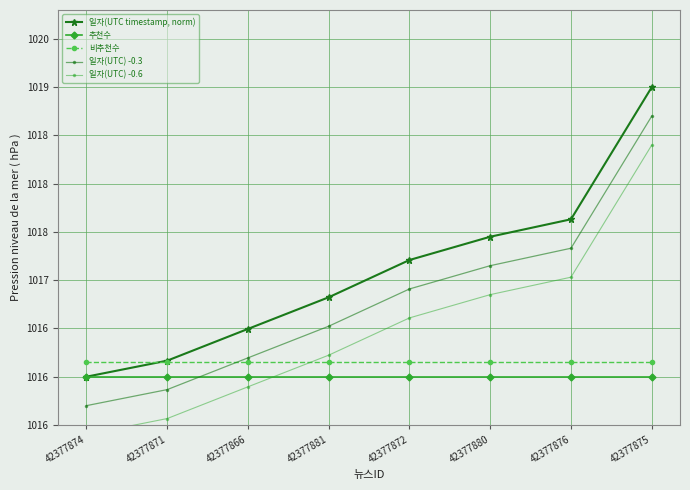

At how many categories does at least one series exceed 1015?

8